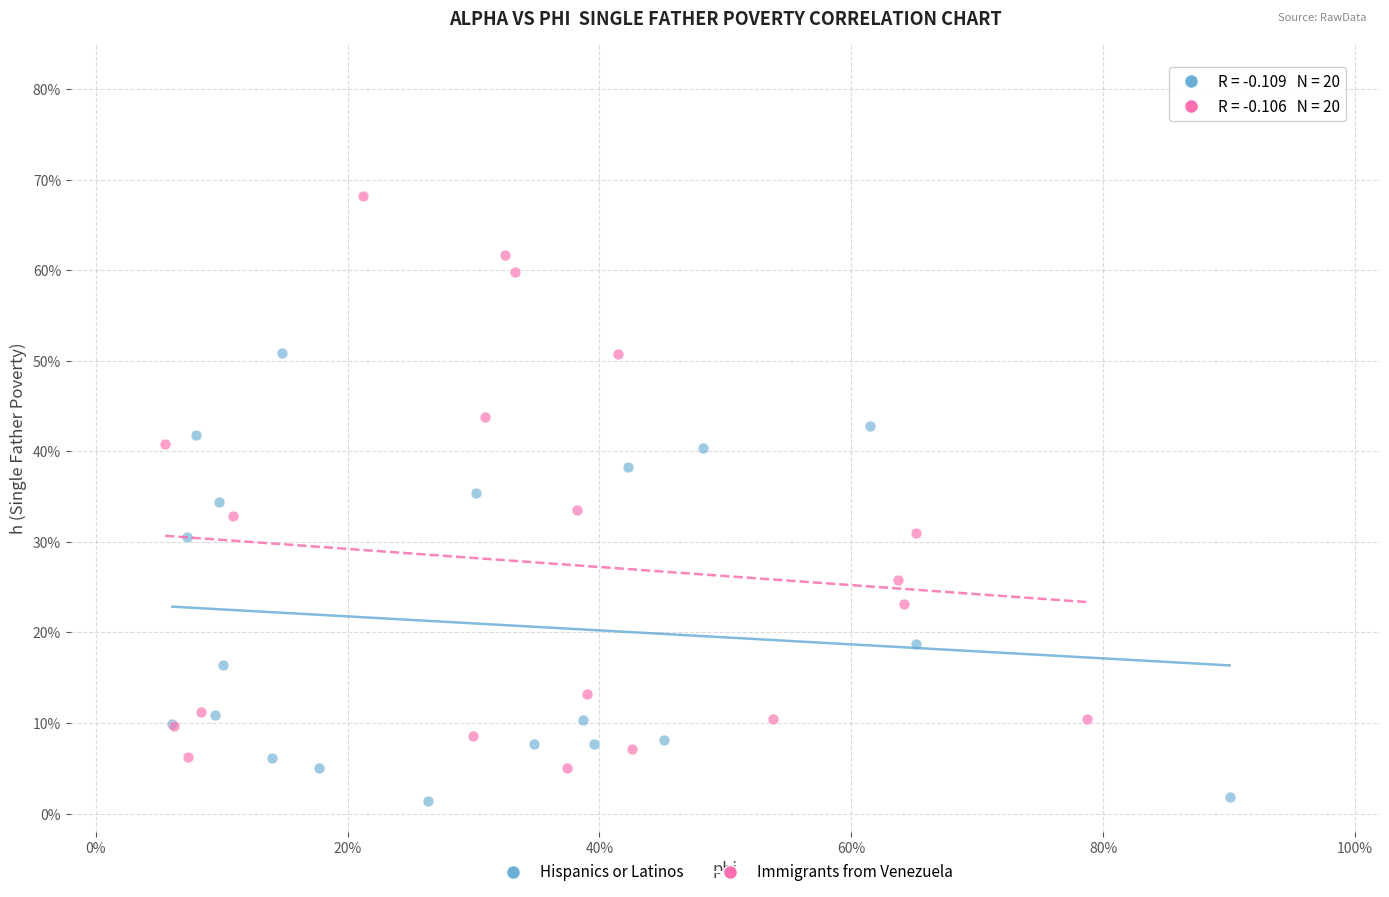

What are all the series names shown in the legend?

Hispanics or Latinos, Immigrants from Venezuela